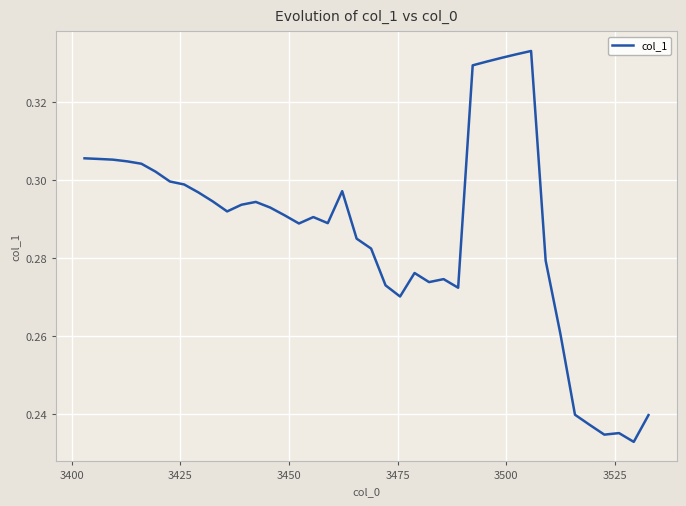

How many points are higher than both their immediate neighbors (excluding endpoints)?

7